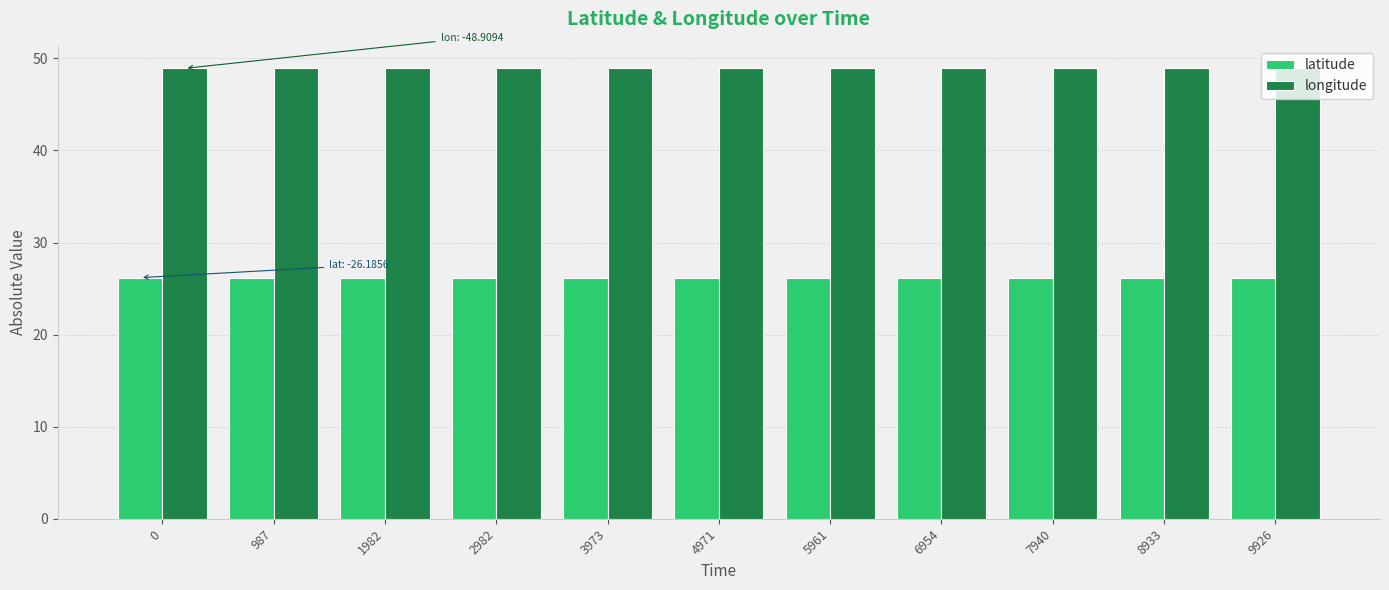

What is the value of the latitude bar at the 1st from the left?

26.2